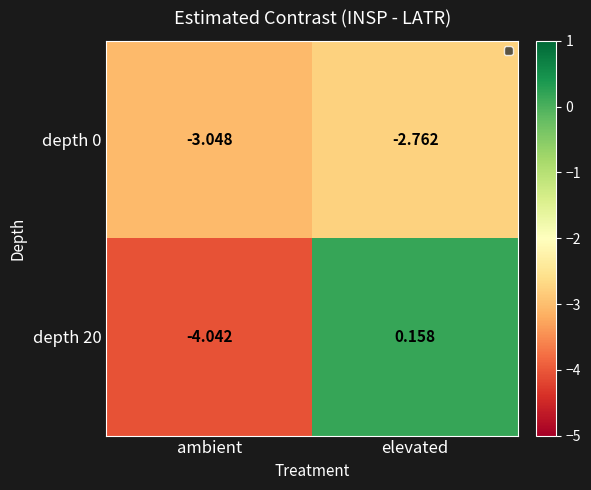

Which category has the highest value in the depth 0 series?

elevated